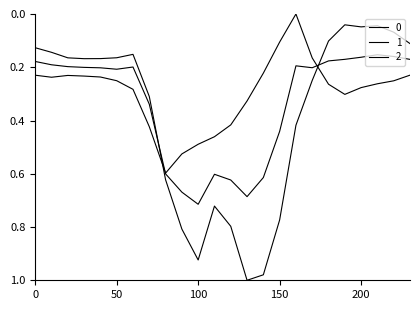

How many lines are shown in the chart?

3